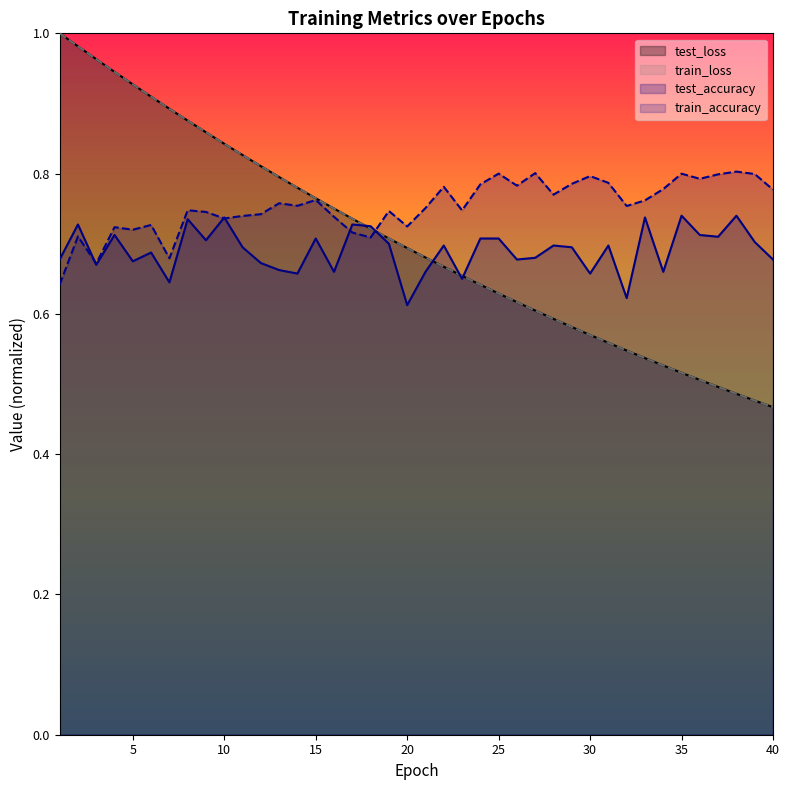

Which series changed the most between 8 and 31?

train_loss